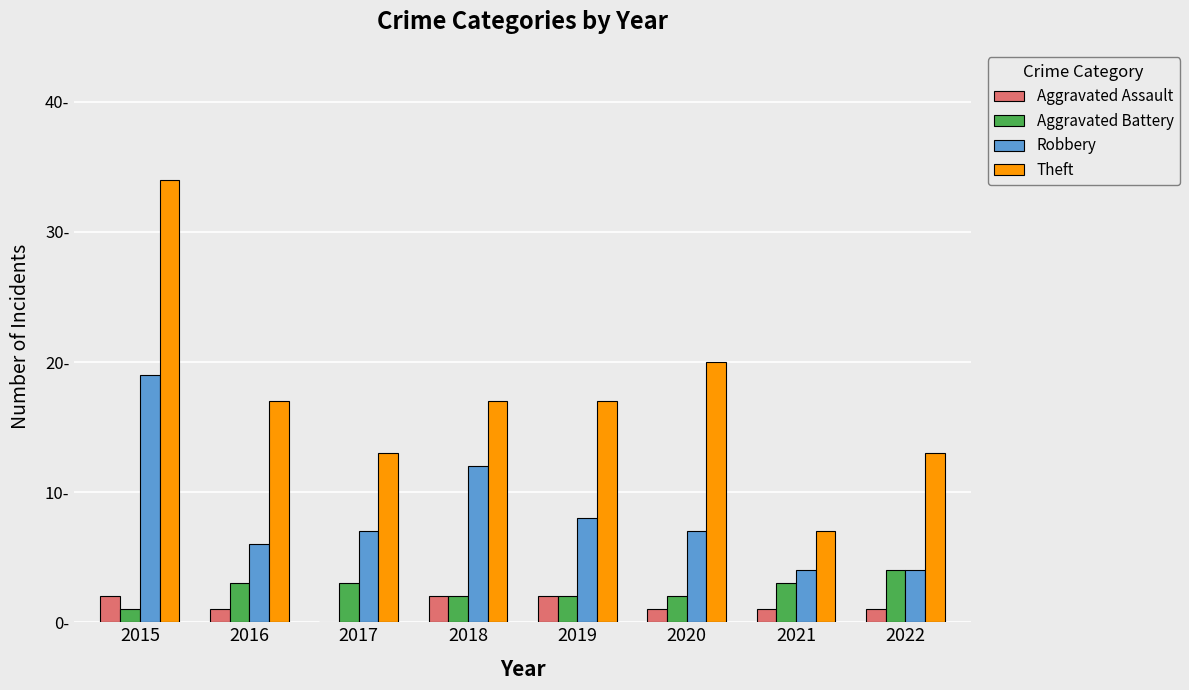

List the series in order of their peak value, lowest first.

Aggravated Assault, Aggravated Battery, Robbery, Theft